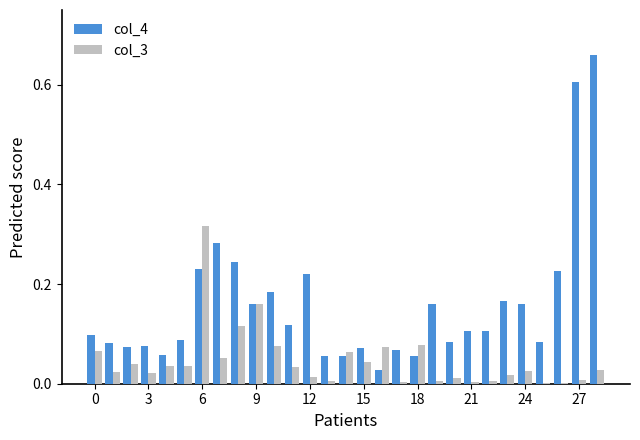

What are all the series names shown in the legend?

col_4, col_3